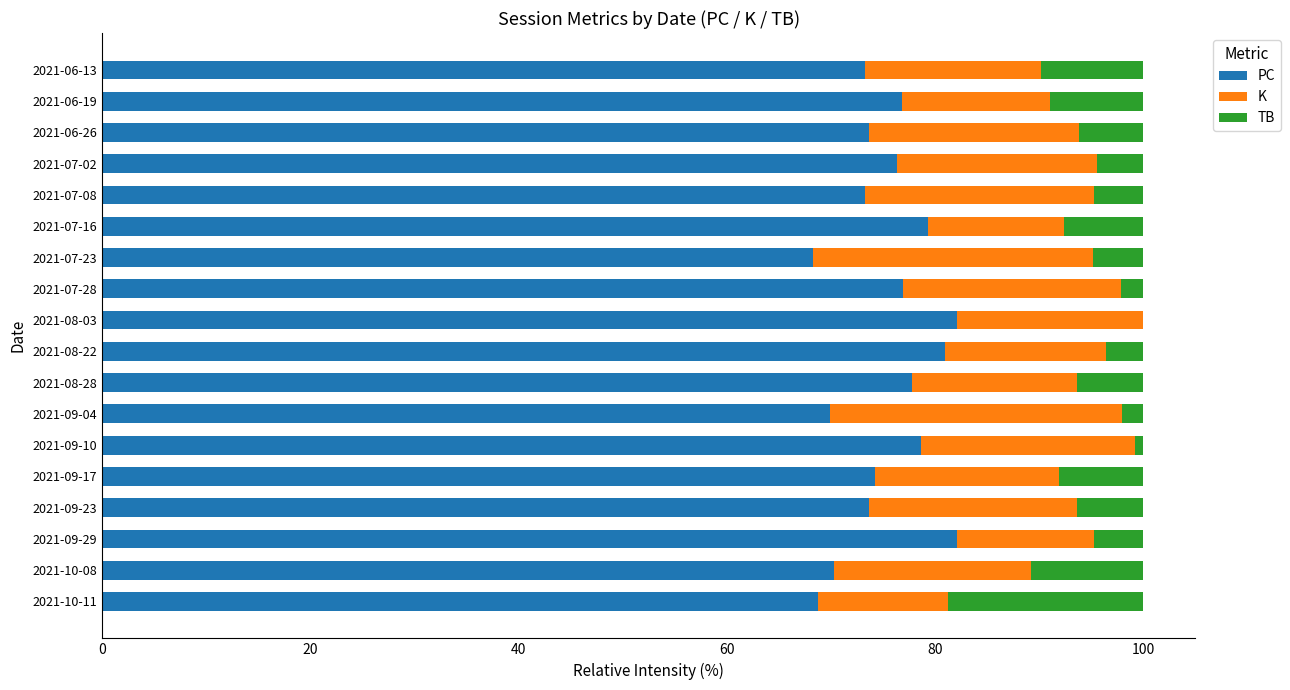

What is the maximum value for PC?

82.1